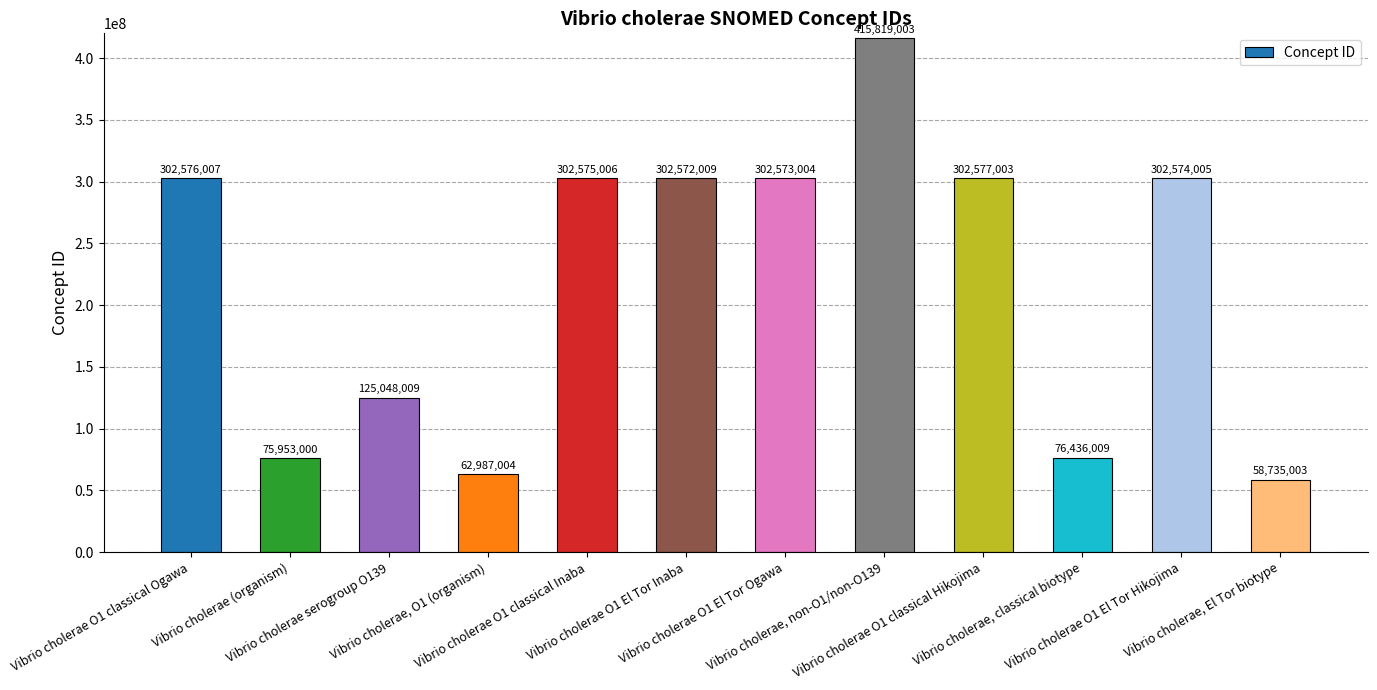

What is the difference between the maximum and minimum values?

357084000